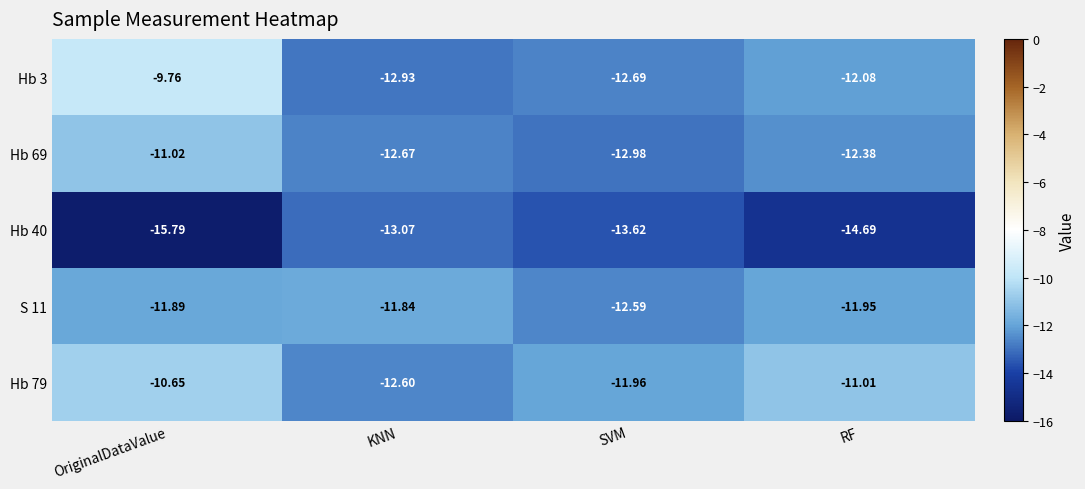

What is the total value across all series at KNN?

-63.1